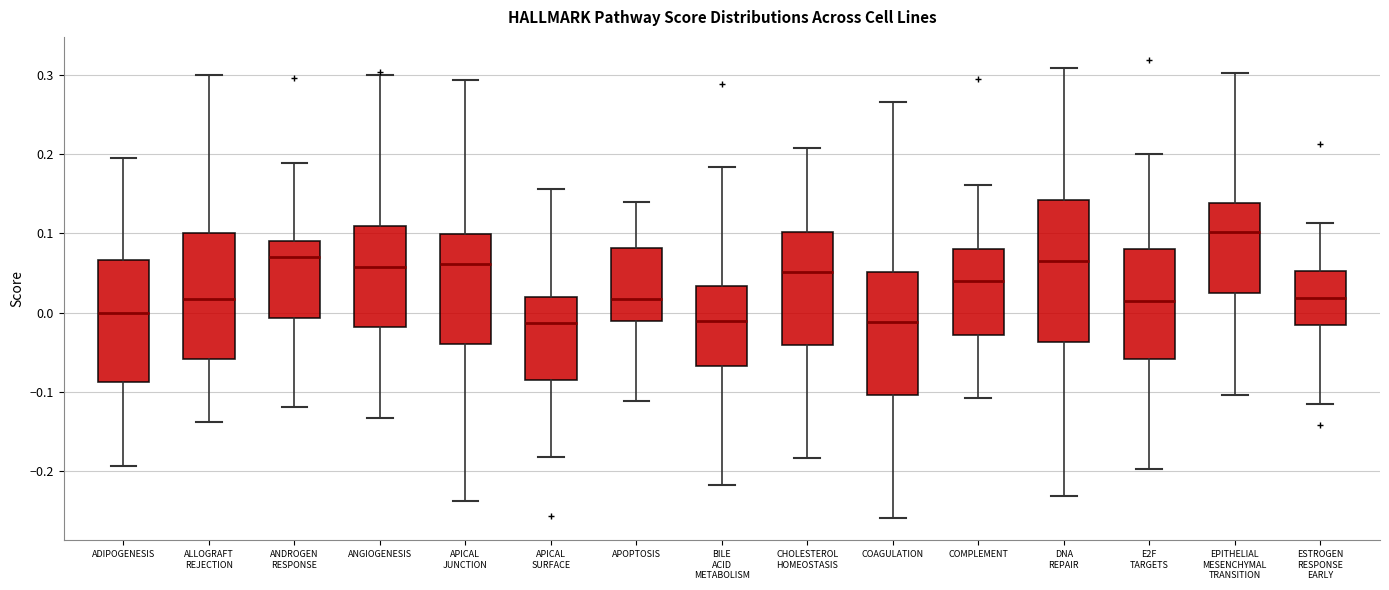

Which box is the tallest, from its lower edge to its upper edge?

DNA REPAIR